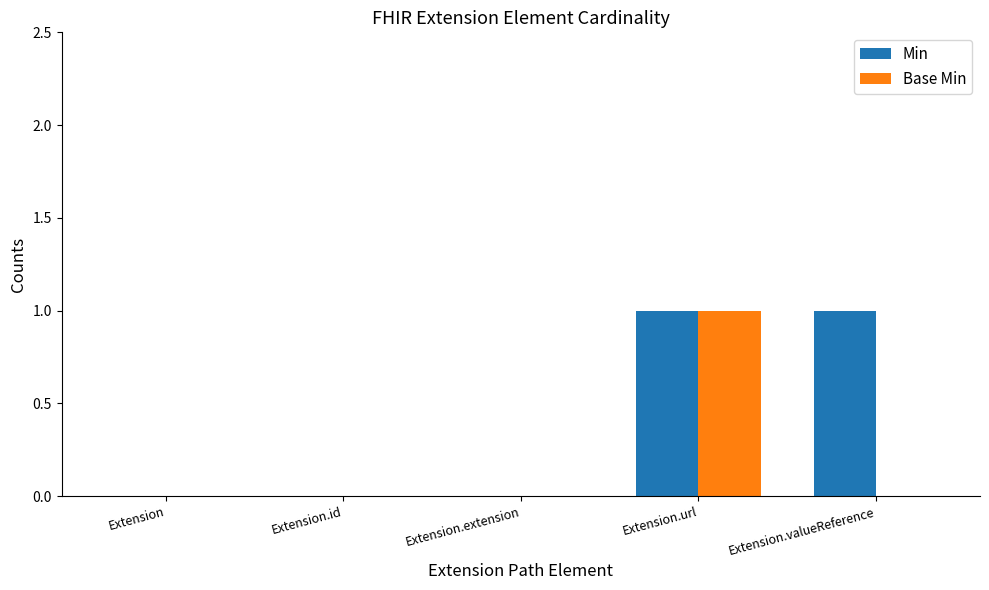

The Base Min series shows -1 at Extension.valueReference. True or false?

False